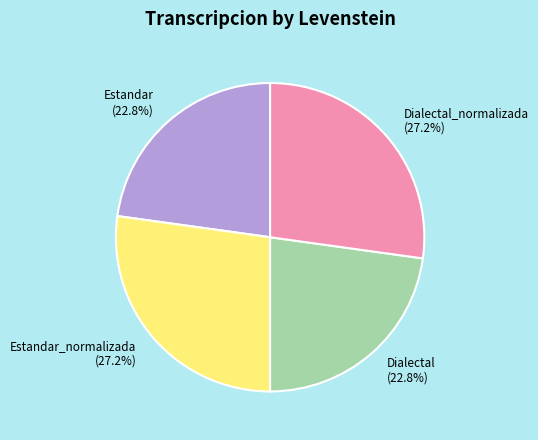

Is the sum of Dialectal and Estandar greater than half?

No